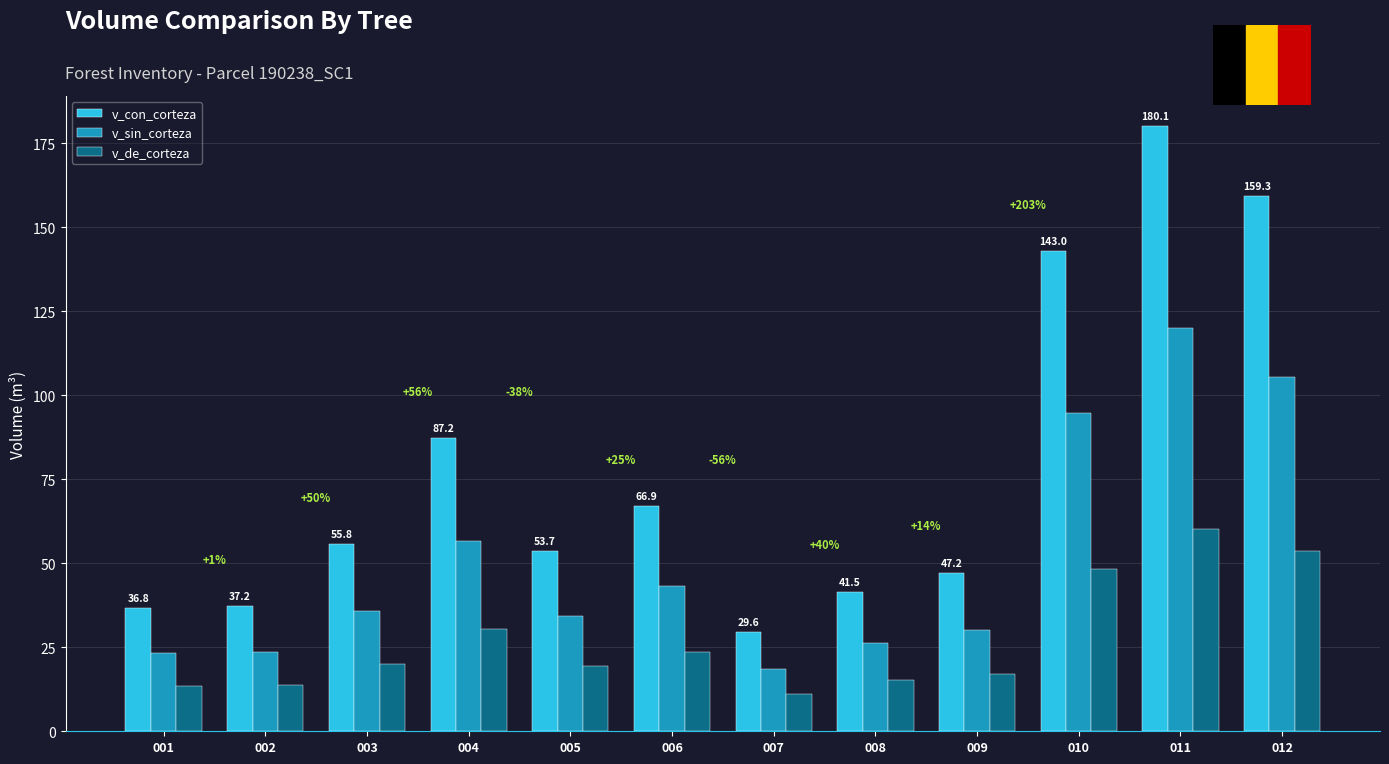

The v_con_corteza series shows 49.6 at 004. True or false?

False